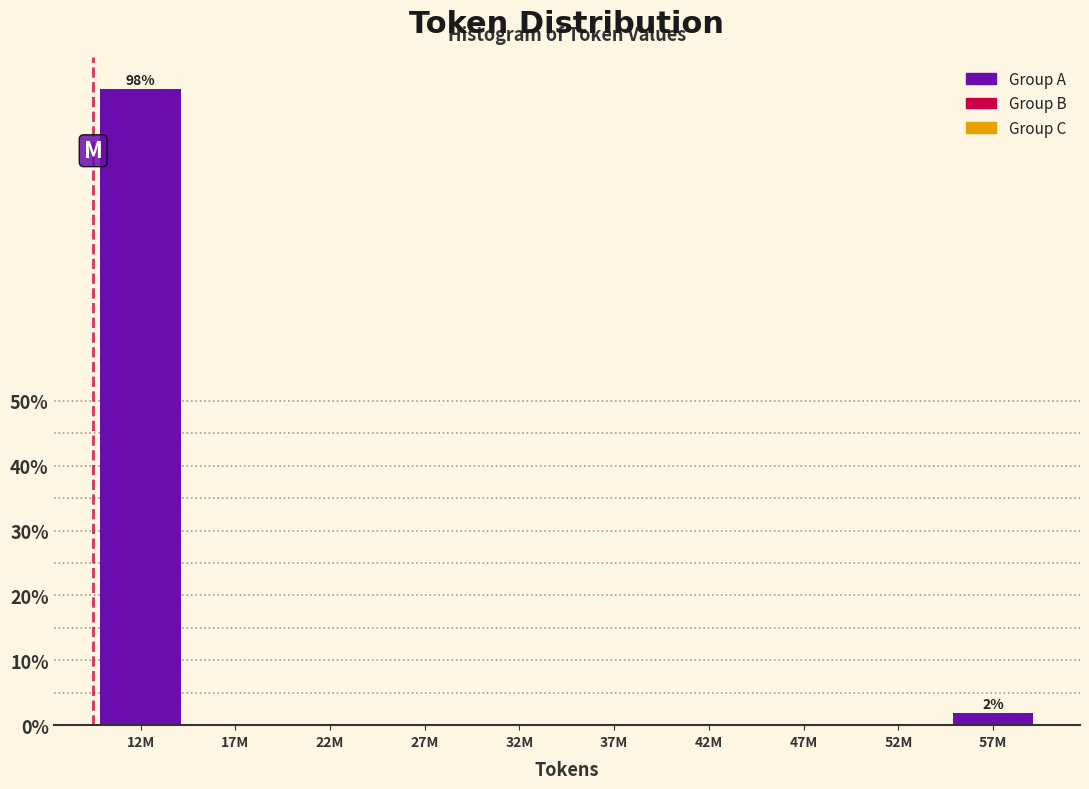

Reading right to left, transcribe all the data shown in this chart.

57M=1.9	52M=0.0	47M=0.0	42M=0.0	37M=0.0	32M=0.0	27M=0.0	22M=0.0	17M=0.0	12M=98.1